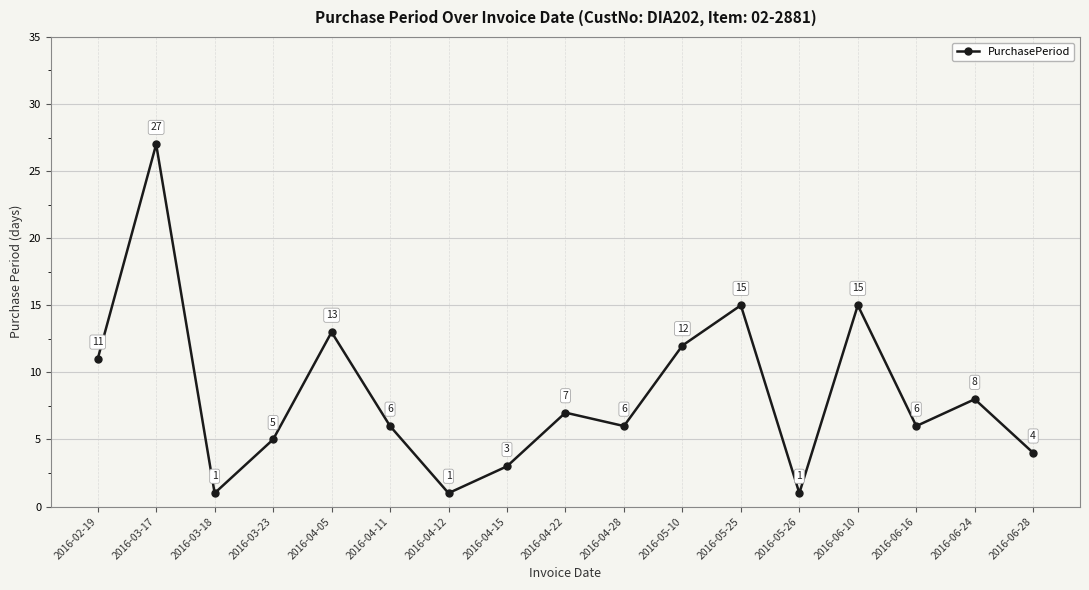

True or false: the data has more than 2 interior local peaks.

True